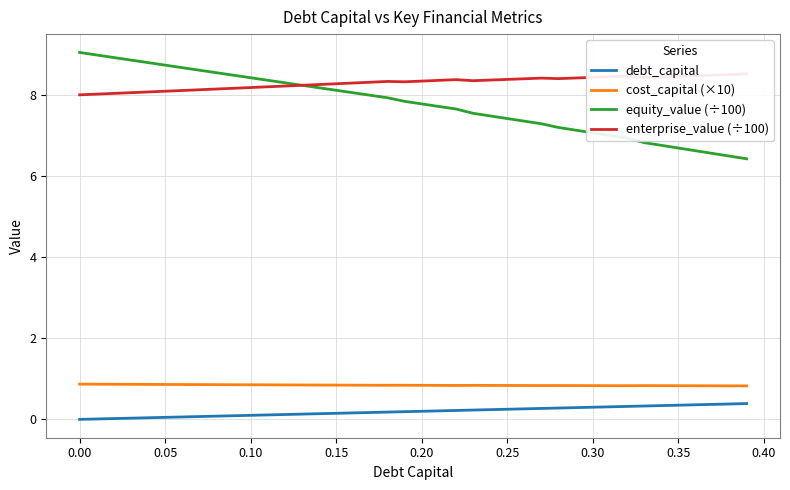

True or false: debt_capital and equity_value (÷100) cross at least once.

False